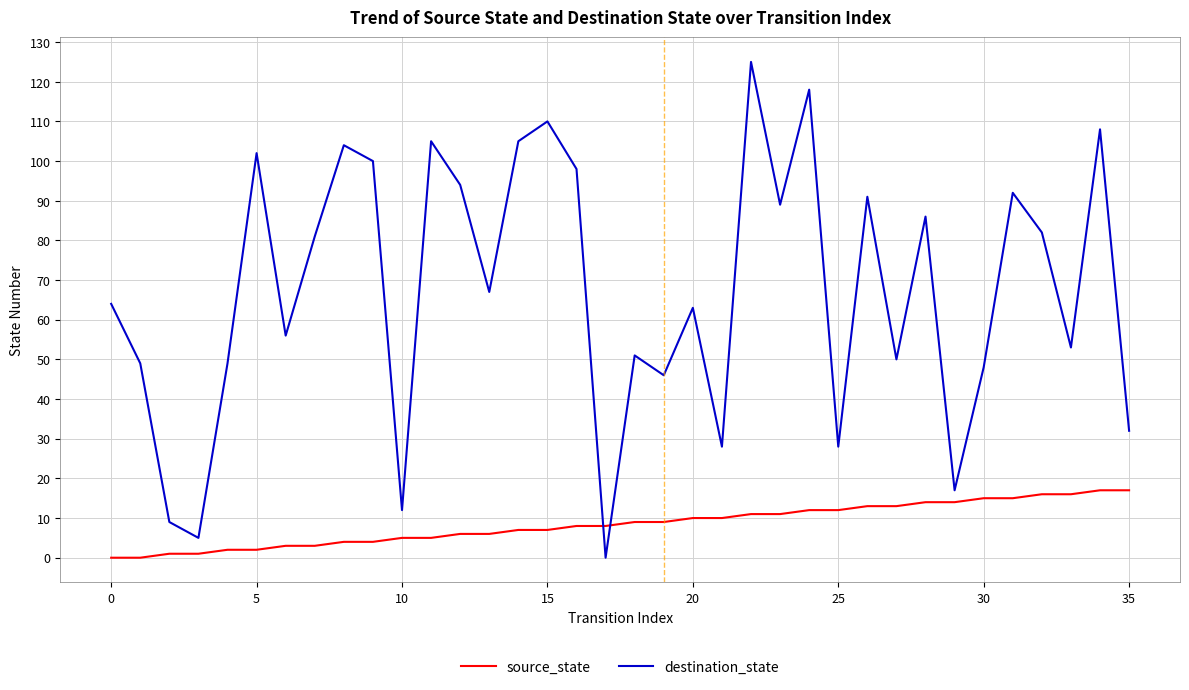

How many categories are shown in the chart?

36